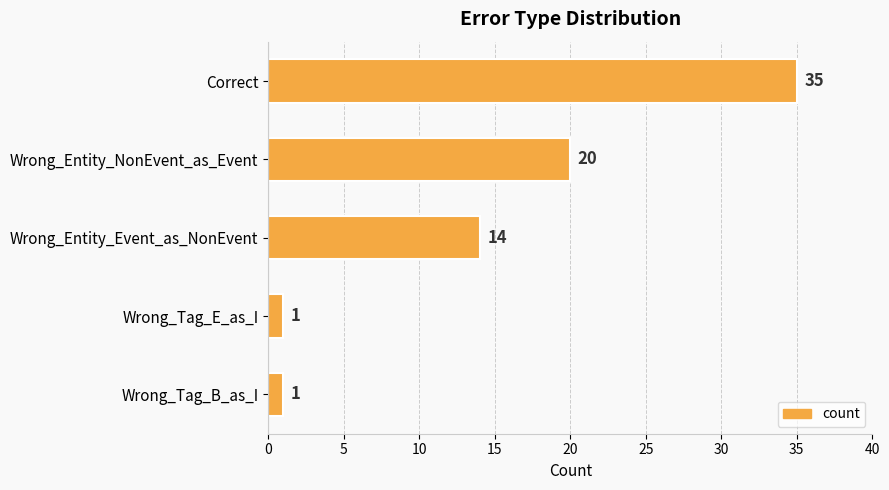

How many bars are there in total?

5